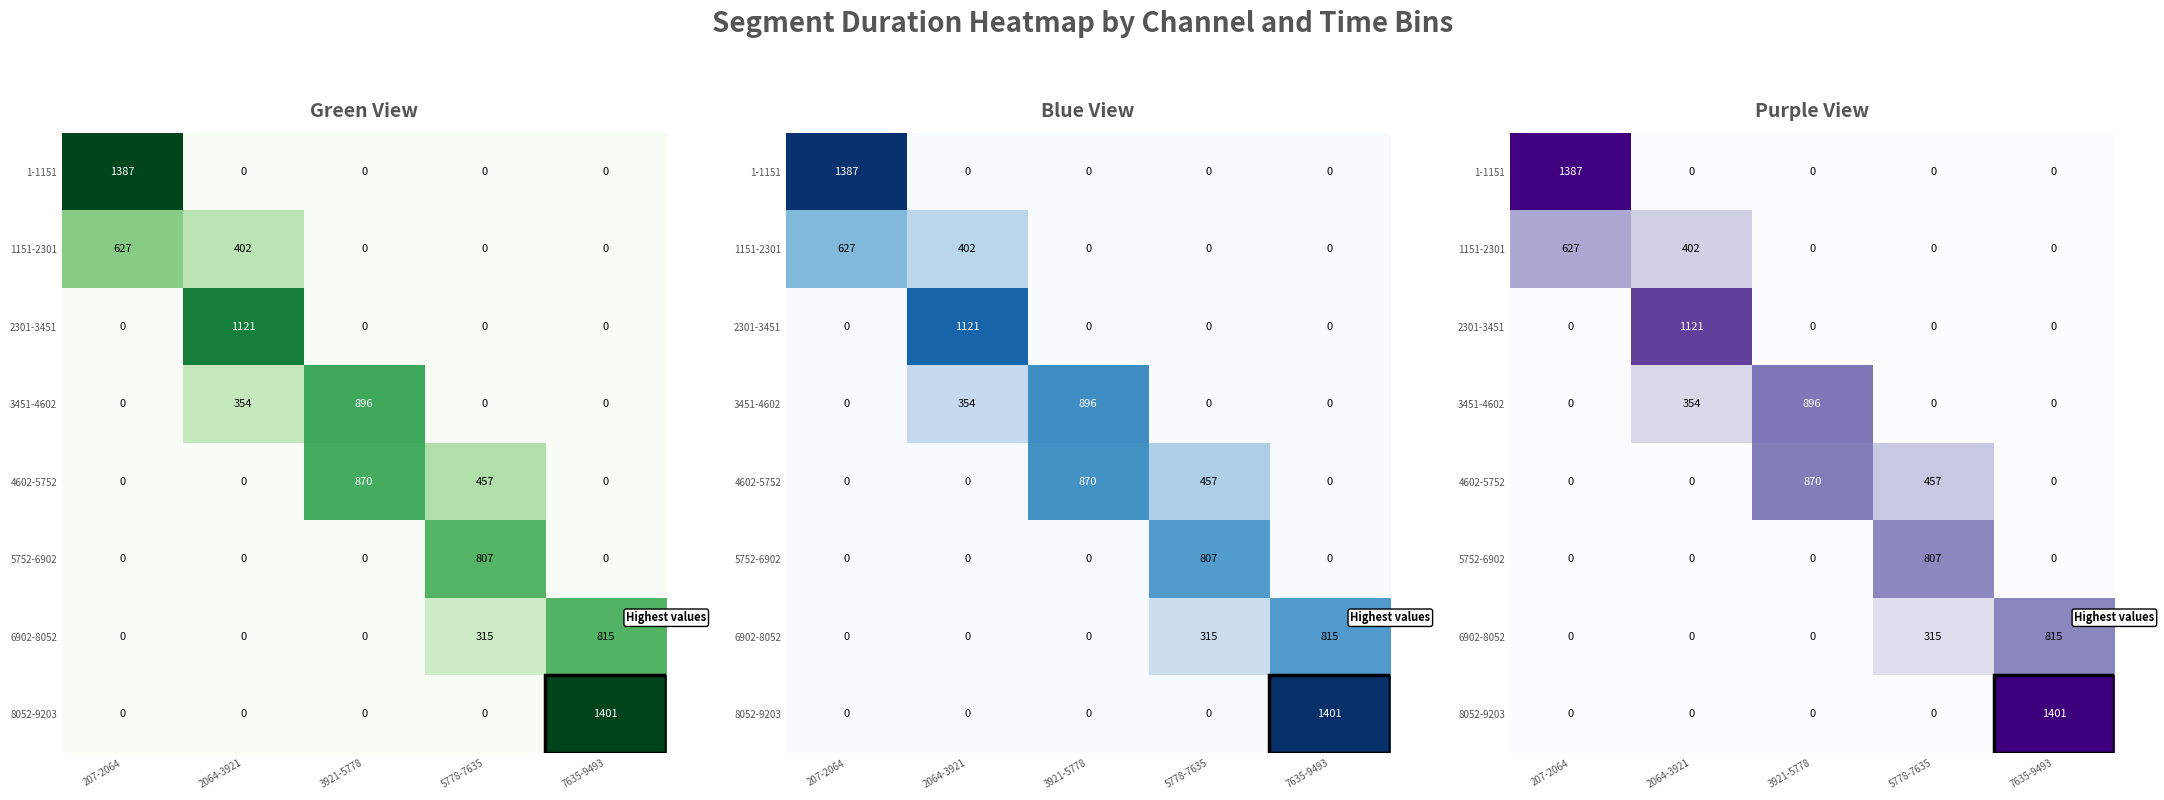

What is the difference between the highest and lowest values at 7635-9493?

1401